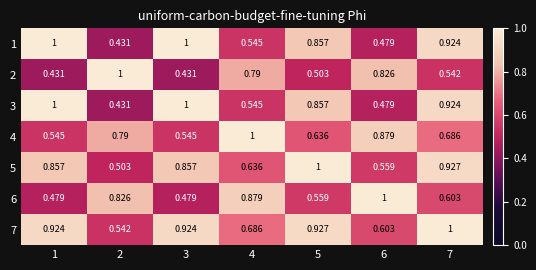

Is the value of 7 at 1 greater than the value of 6 at 6?

No